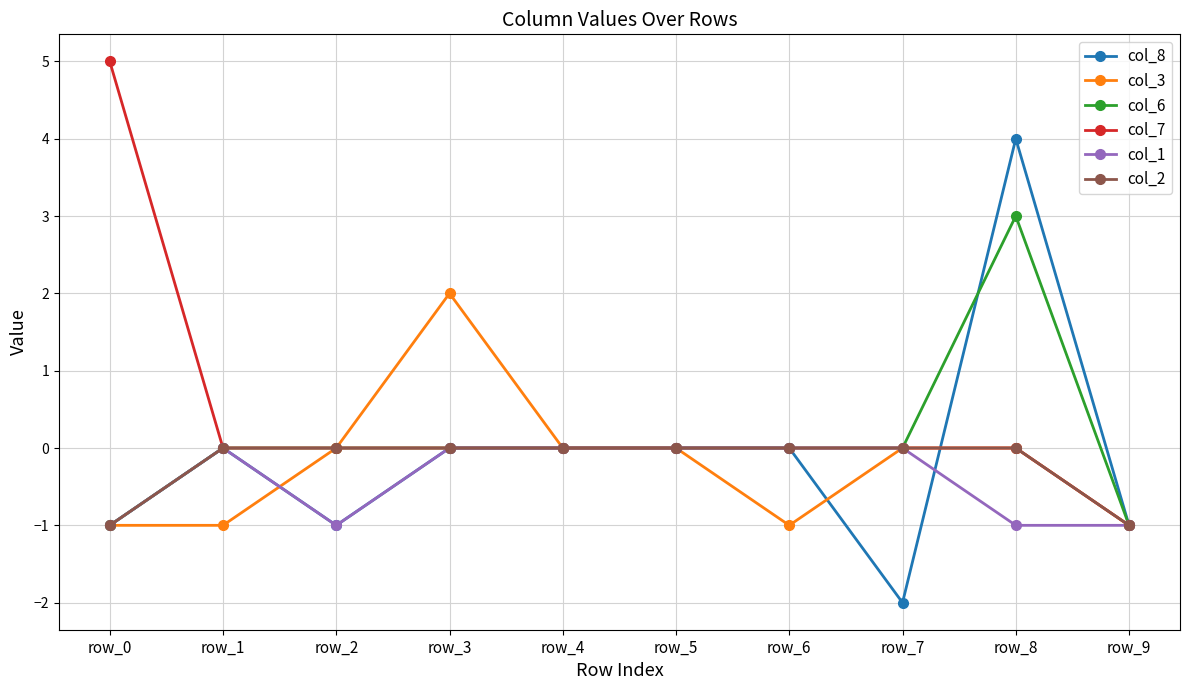

What is the greatest value displayed?

5